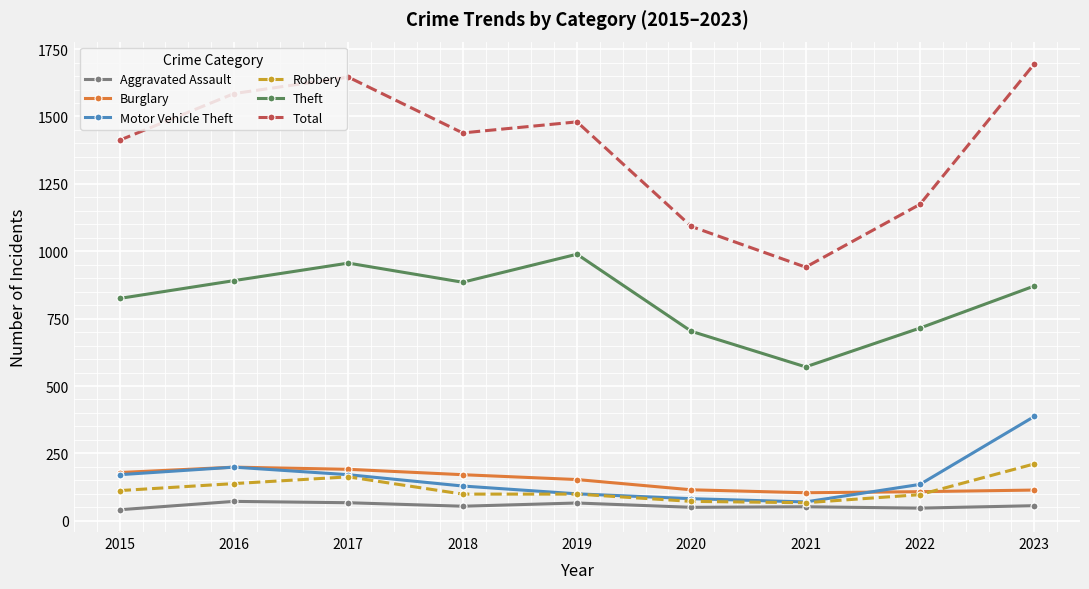

What are all the series names shown in the legend?

Aggravated Assault, Burglary, Motor Vehicle Theft, Robbery, Theft, Total